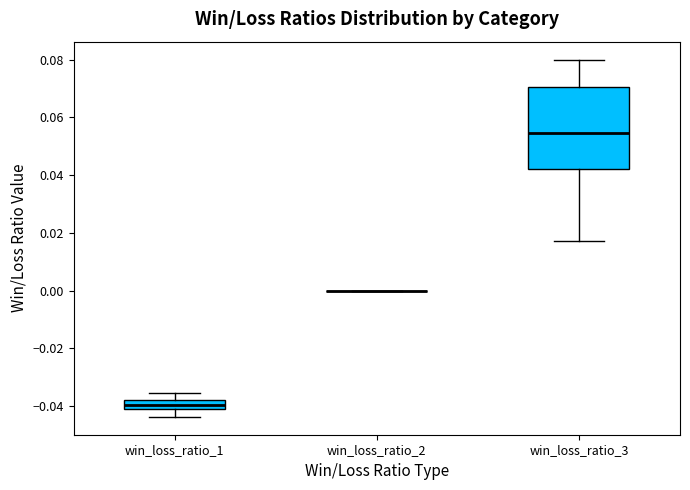

Comparing the boxes themselves (not the whiskers), which one is the tallest?

win_loss_ratio_3